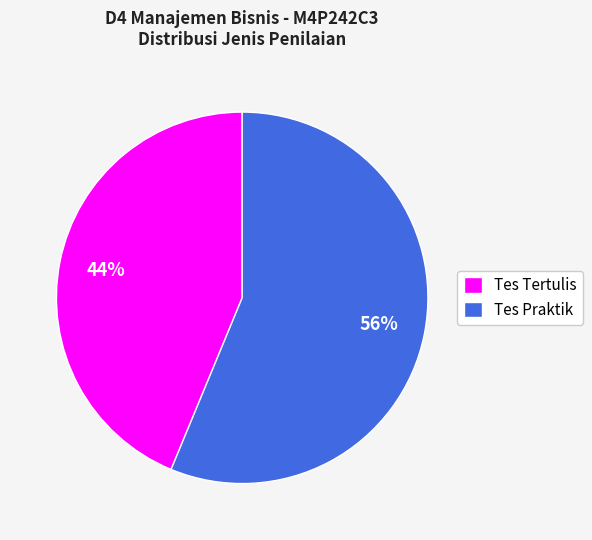

To the nearest percent, what portion does Tes Praktik represent?

56%